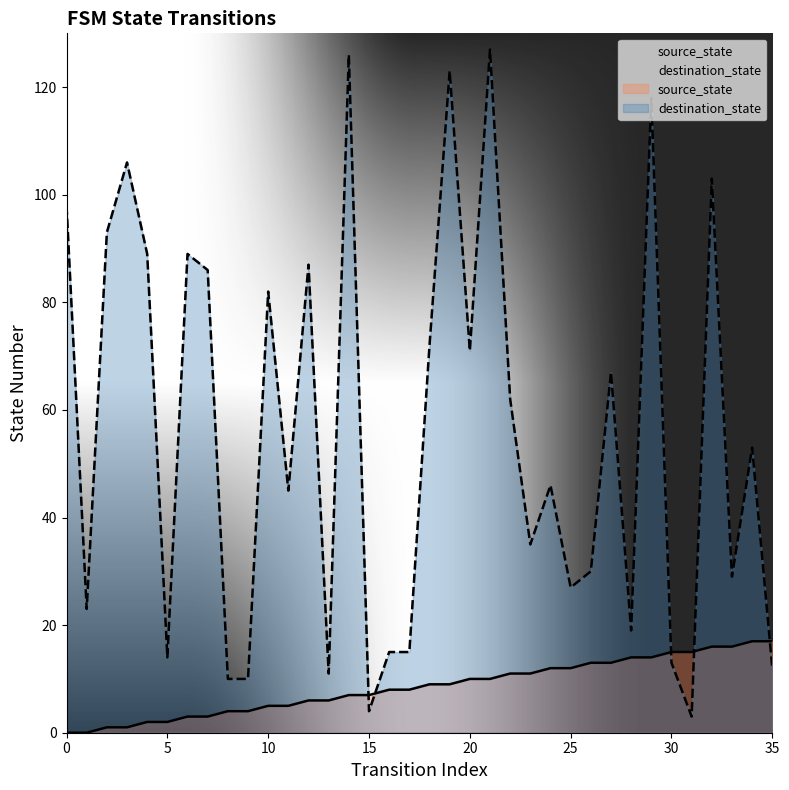

At which category does the chart reach its peak across all series?

21